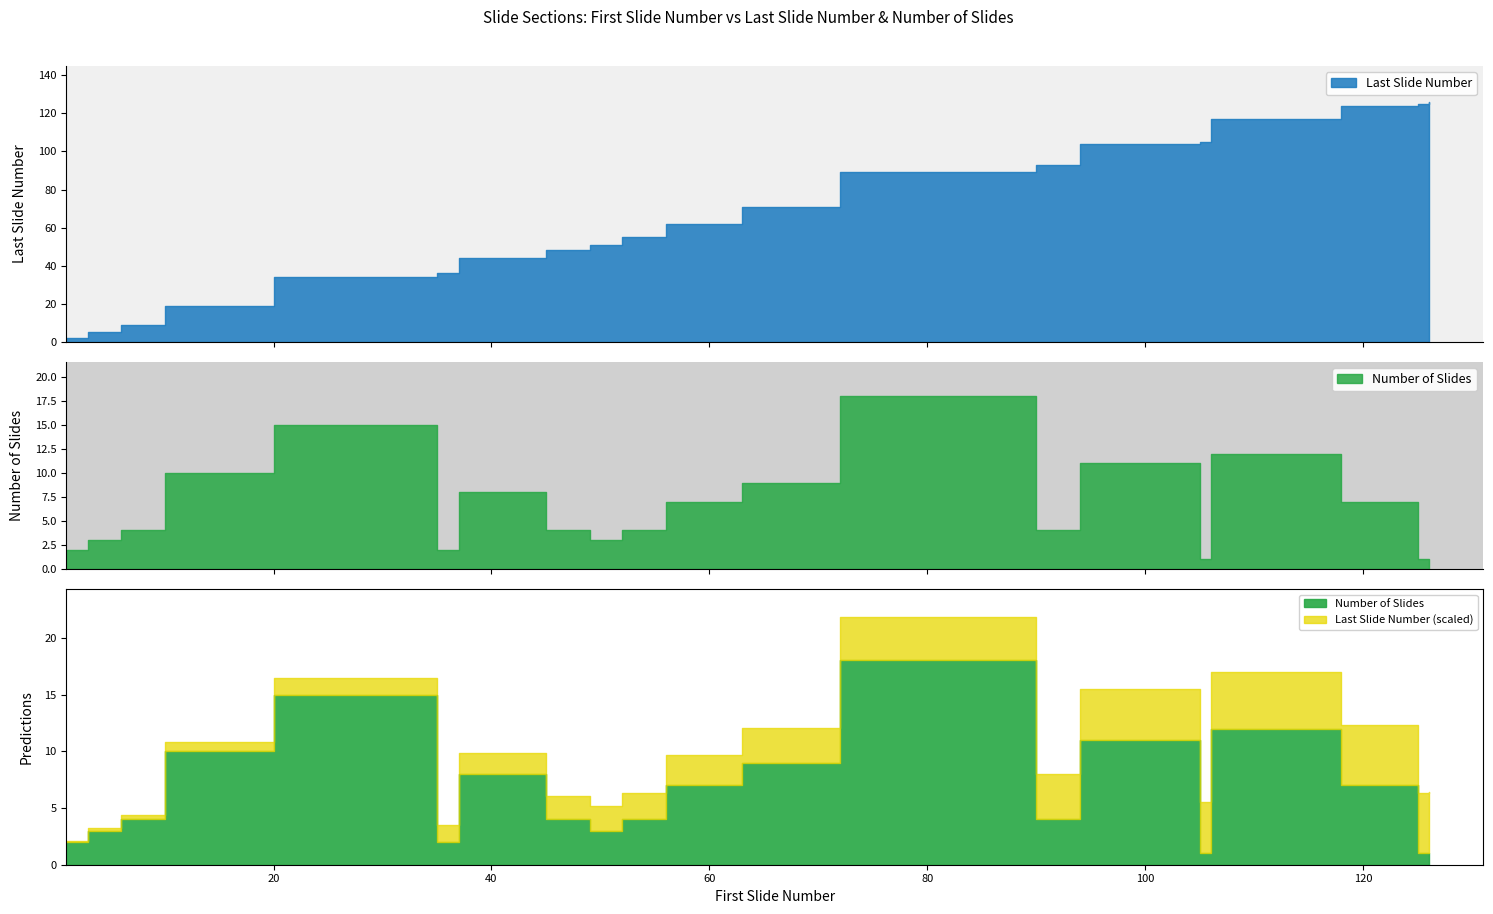

True or false: Last Slide Number and Number of Slides cross at least once.

False